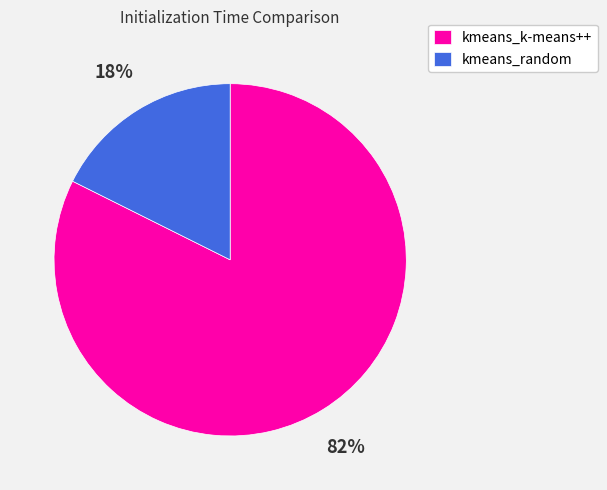

What percentage is the kmeans_k-means++ slice, to the nearest percent?

82%